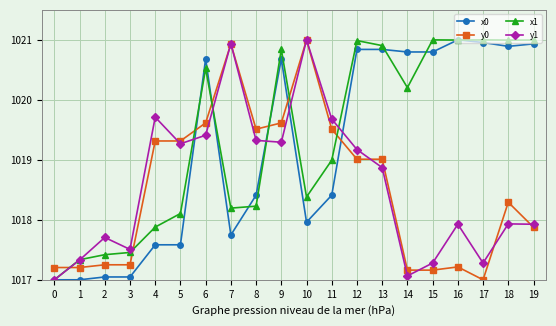

The value of x1 at 18 is 1360.1. True or false?

False